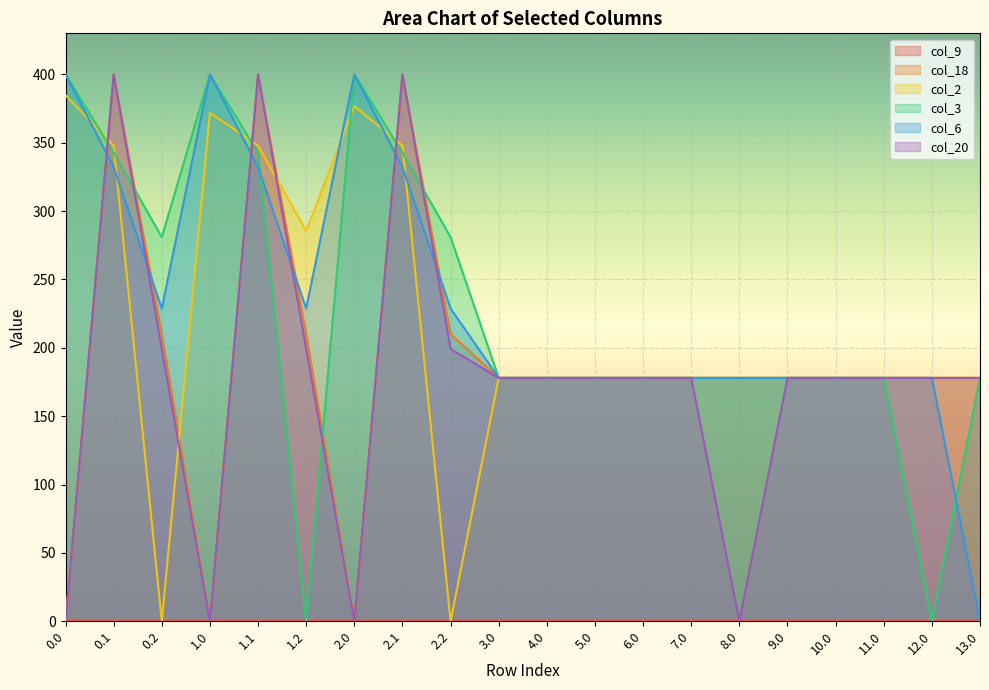

What is the label of the 18th point from the left?

11.0